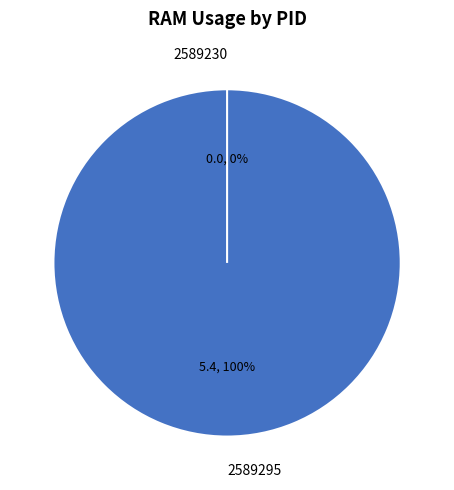

Does any single category account for the majority?

Yes